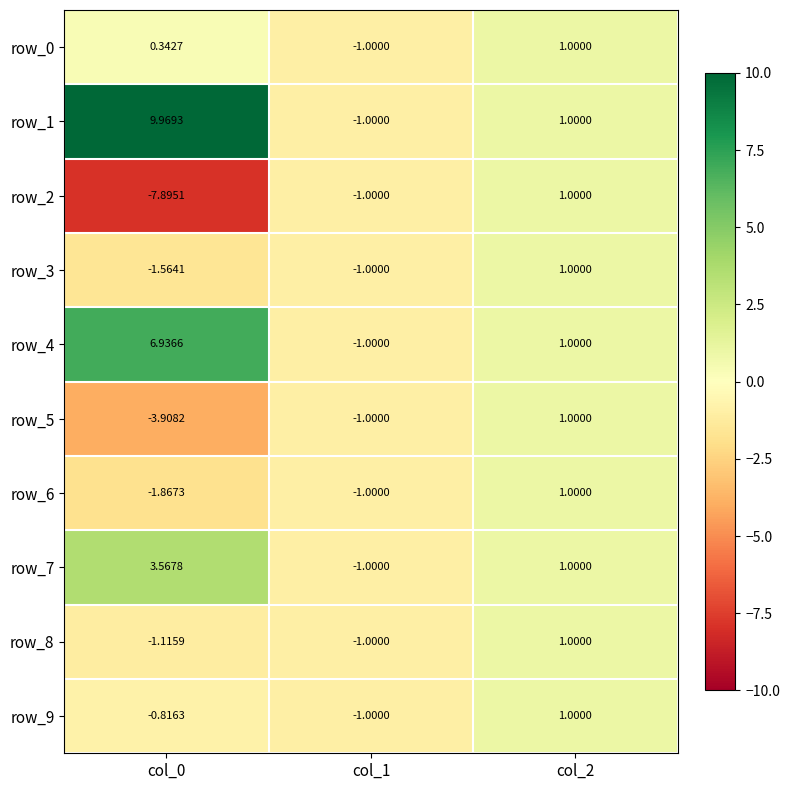

Is it true that row_7 equals 1.0 at col_2?

True